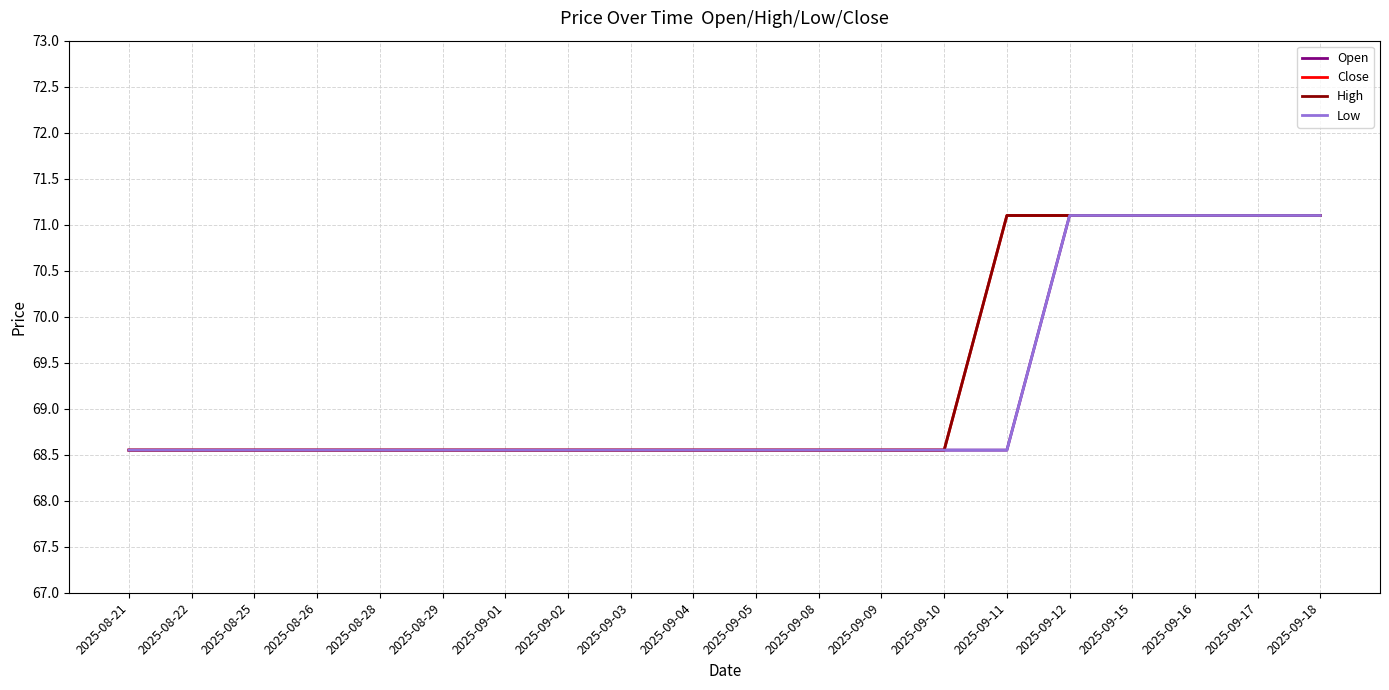

How many lines are shown in the chart?

4